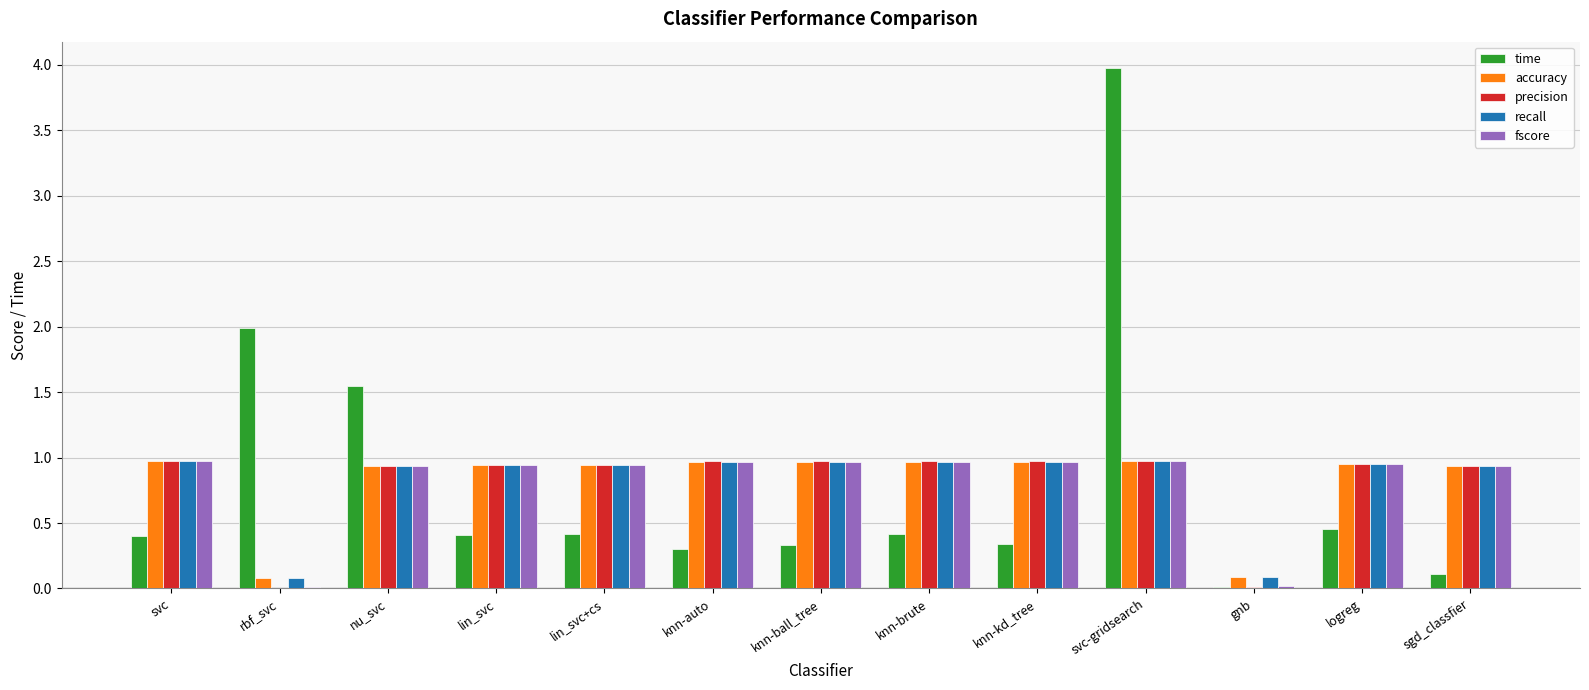

What is the greatest value displayed?

4.0